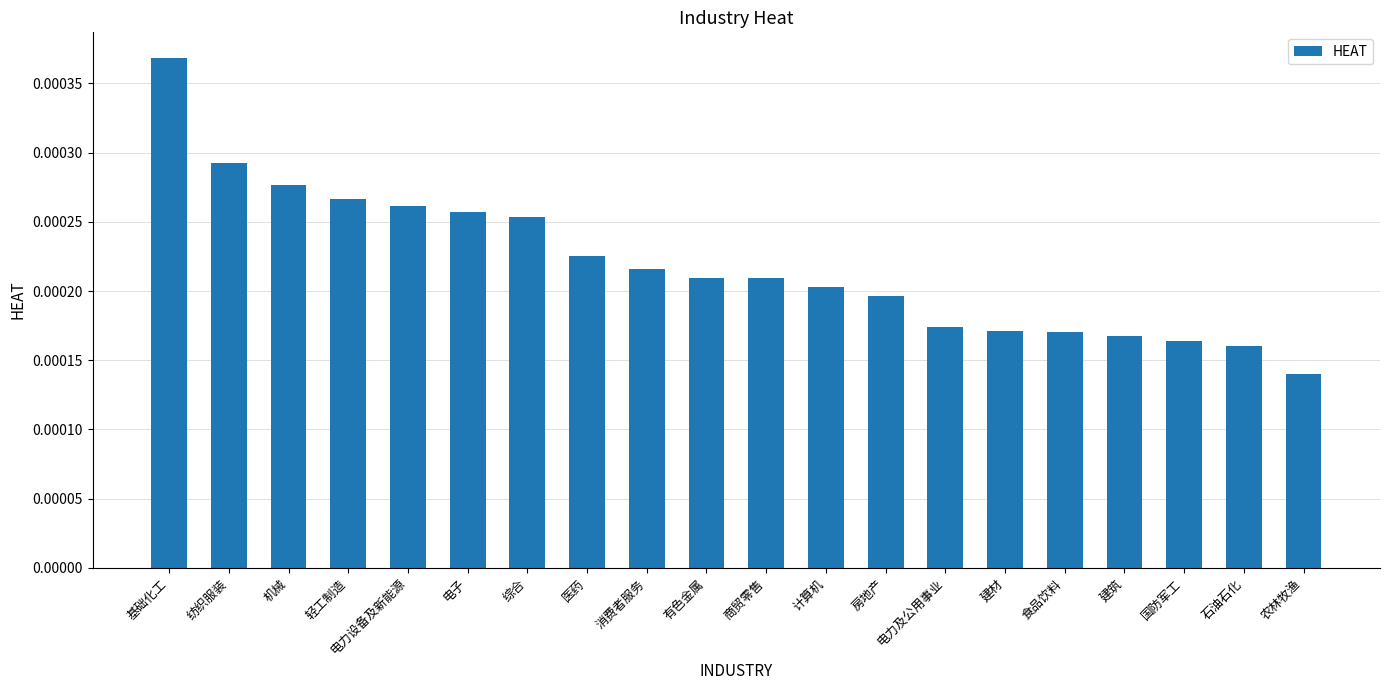

Count the values in the range 0 to 1.

20